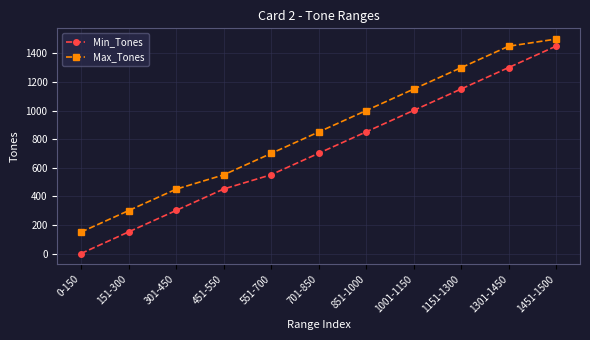

True or false: Min_Tones and Max_Tones cross at least once.

False